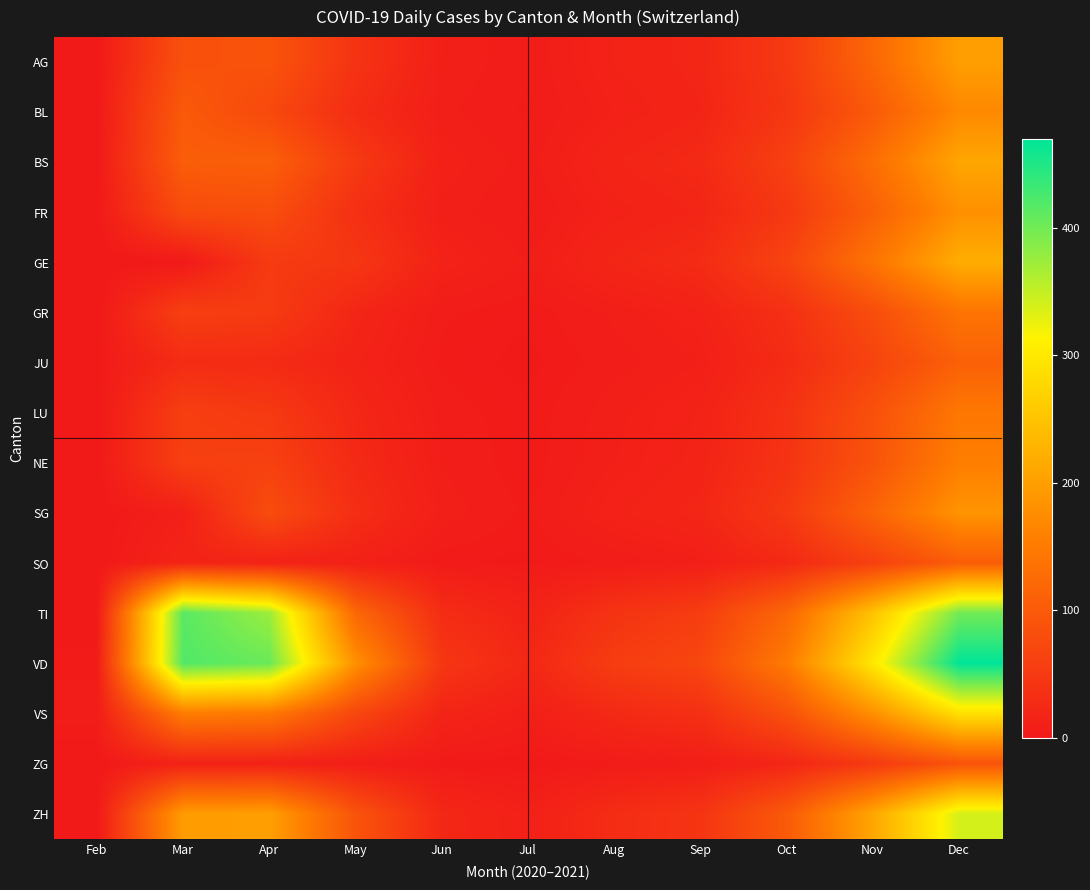

What is the total value across all series at Jul?

101